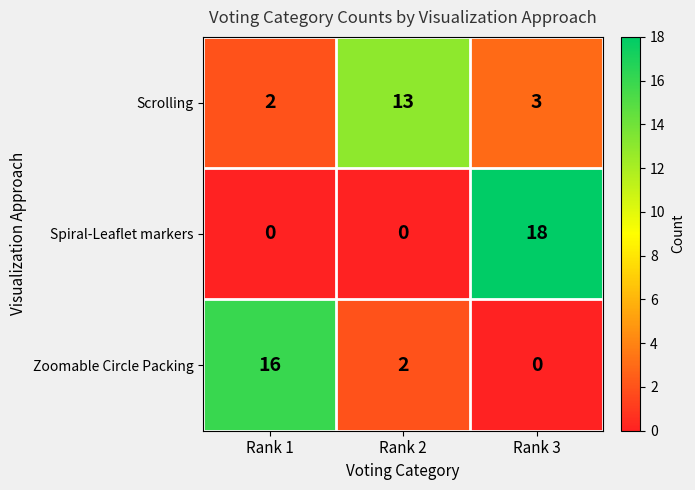

How many categories are shown in the chart?

3